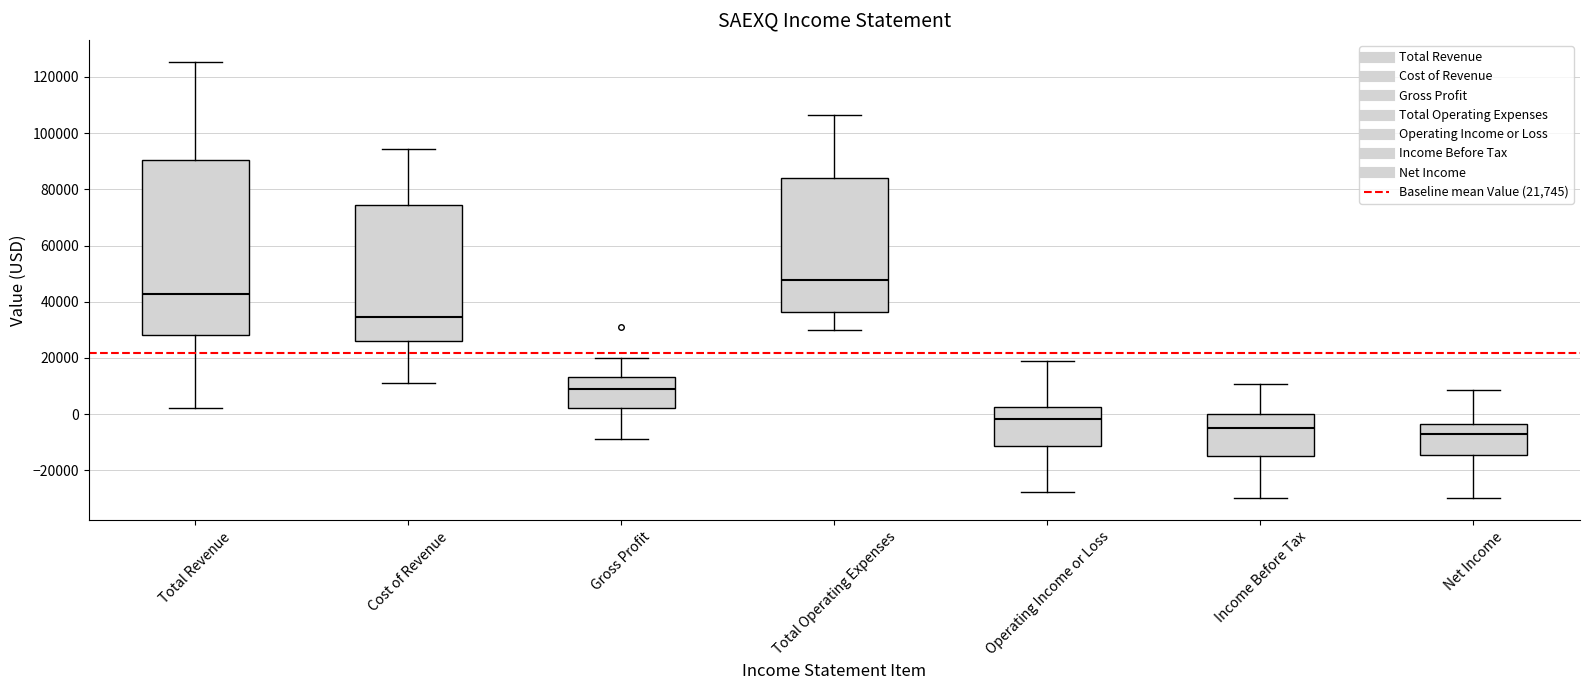

Which box is the tallest, from its lower edge to its upper edge?

Total Revenue